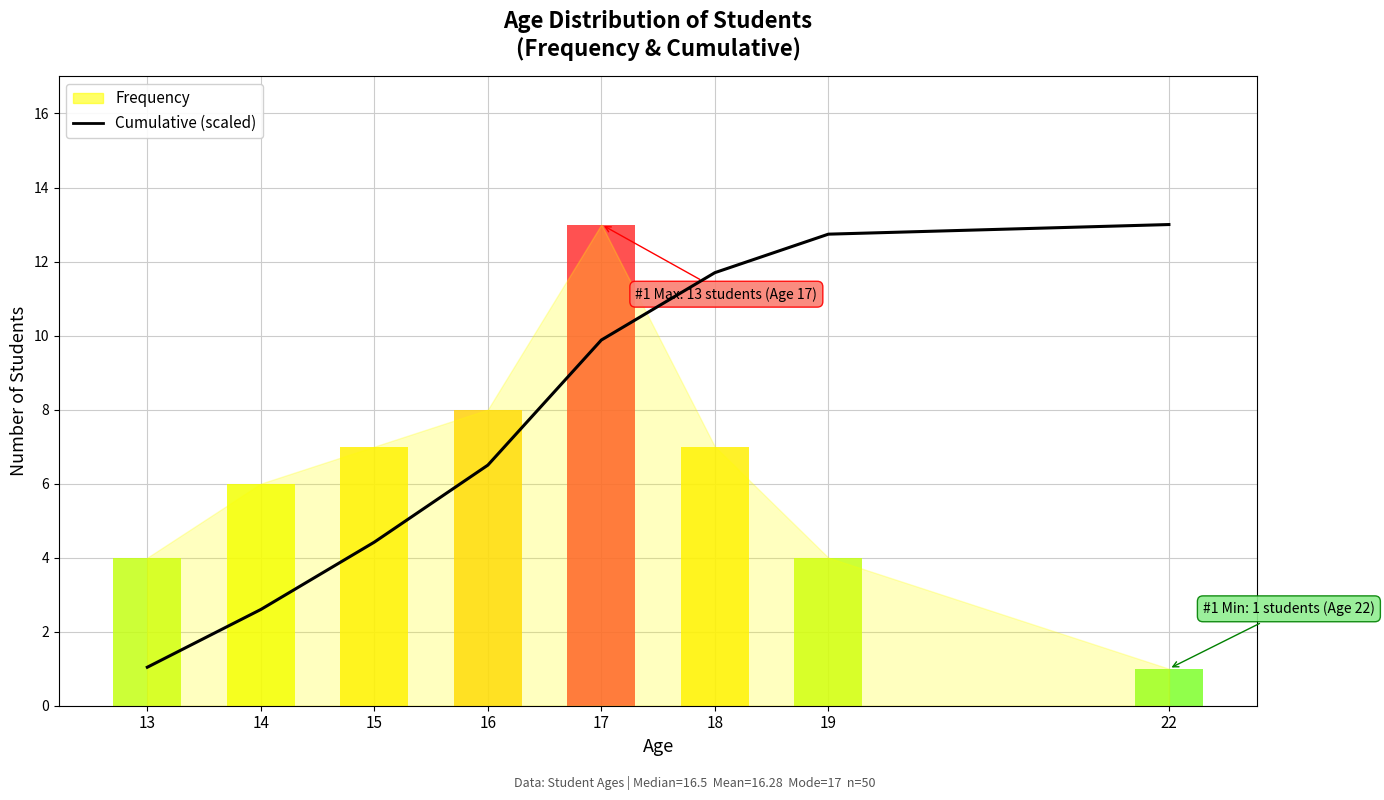

What is the smallest value displayed?

1.0